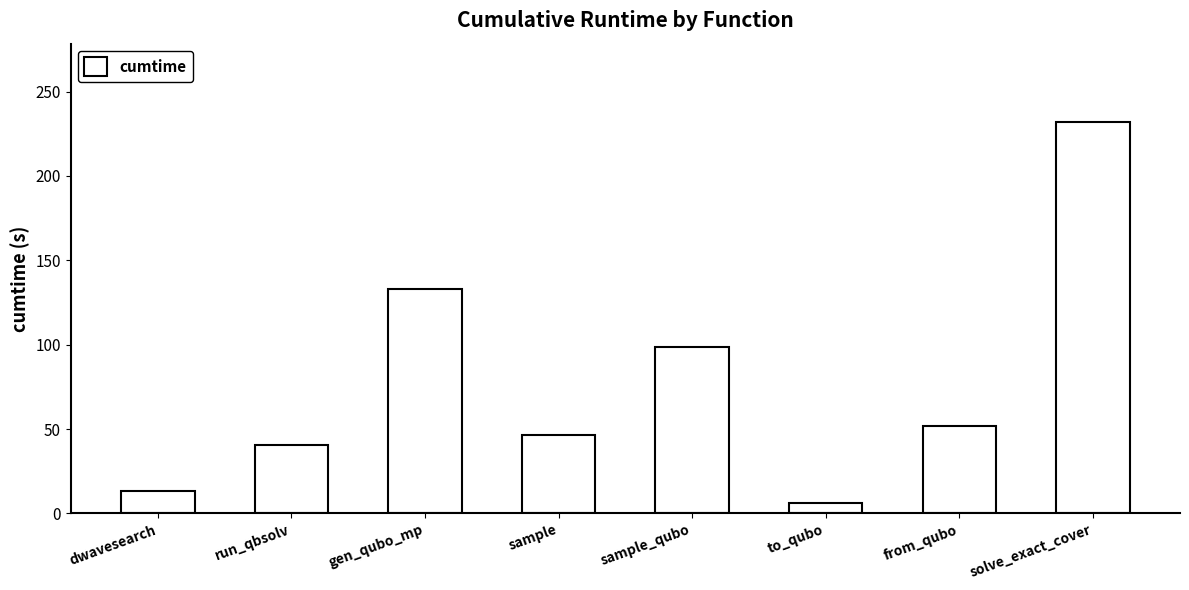

Reading right to left, what are all the values shown in this chart?

solve_exact_cover=232.0	from_qubo=51.9	to_qubo=6.0	sample_qubo=98.8	sample=46.5	gen_qubo_mp=133.2	run_qbsolv=40.5	dwavesearch=13.2